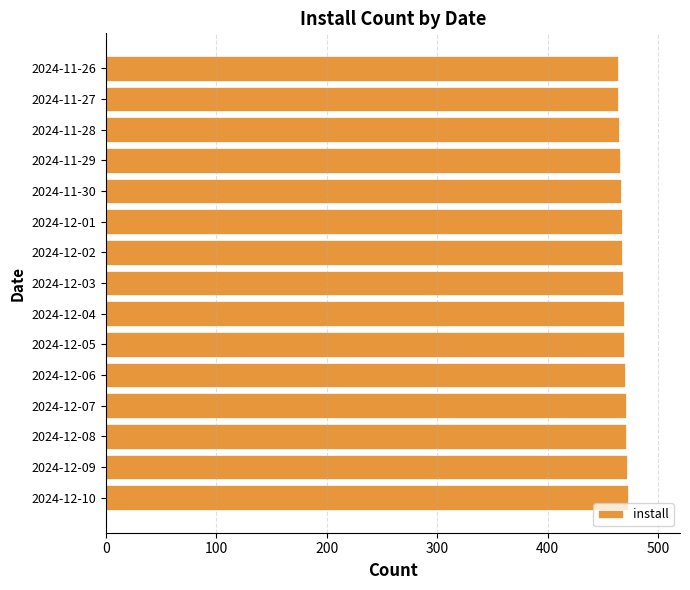

What is the sum of the values at 2024-12-10 and 2024-12-03?

941.3